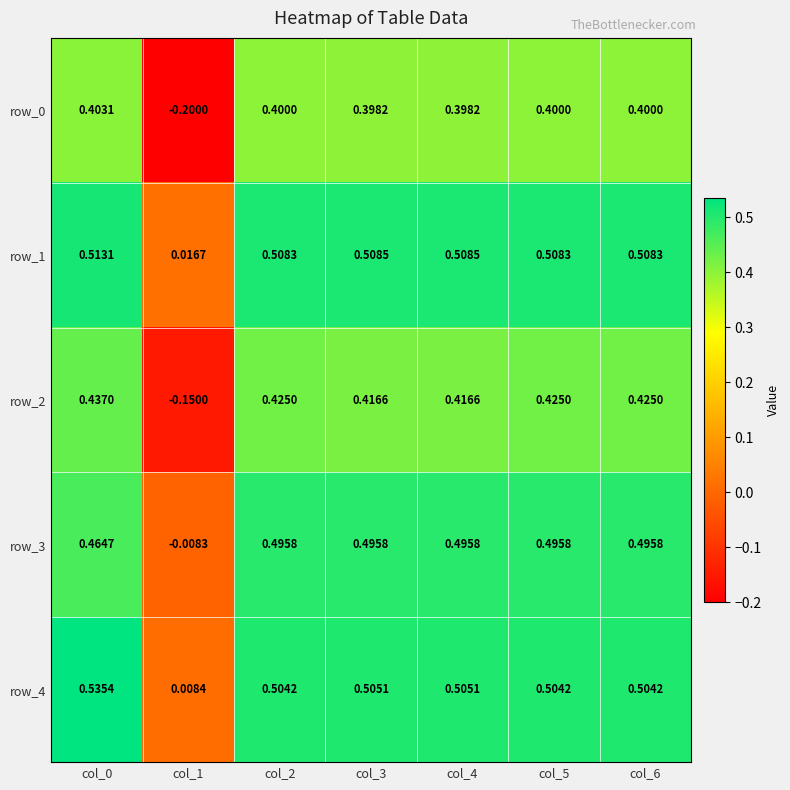

Is the value of row_2 at col_6 greater than the value of row_1 at col_3?

No